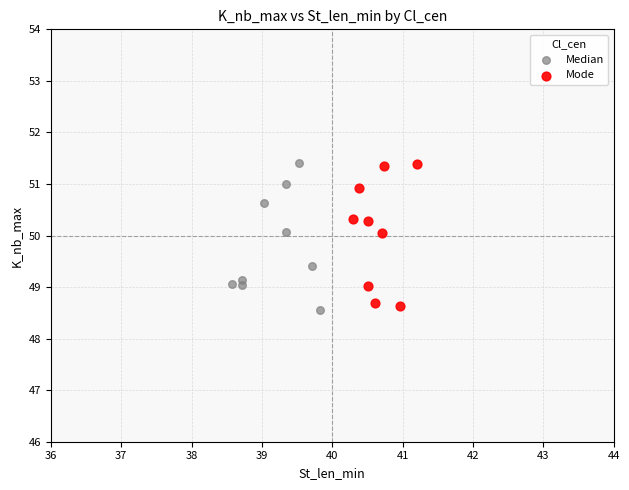

What are all the series names shown in the legend?

Median, Mode